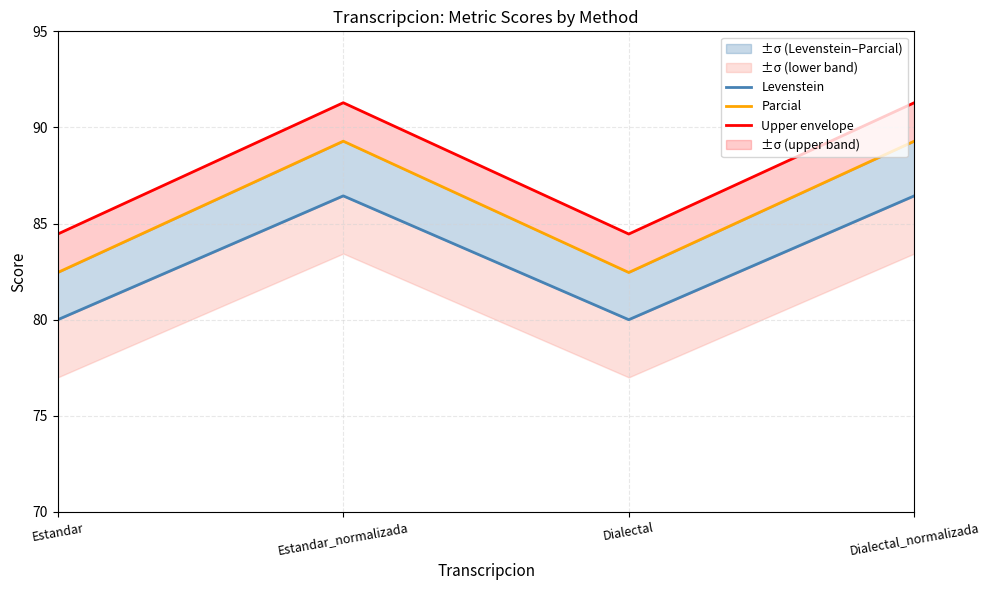

Where does the Upper envelope series first go above 91?

Estandar_normalizada